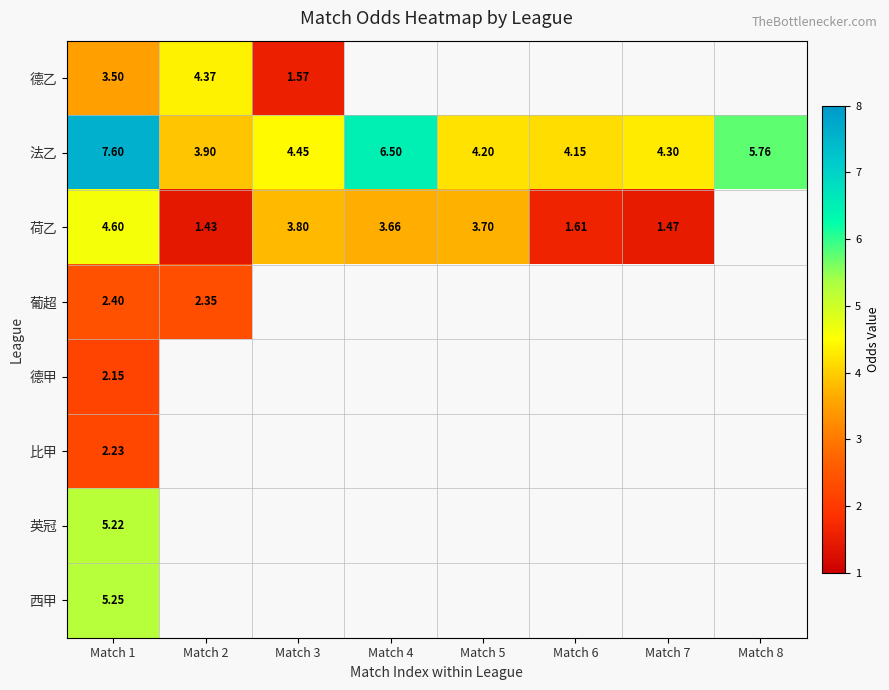

How many categories are shown in the chart?

8